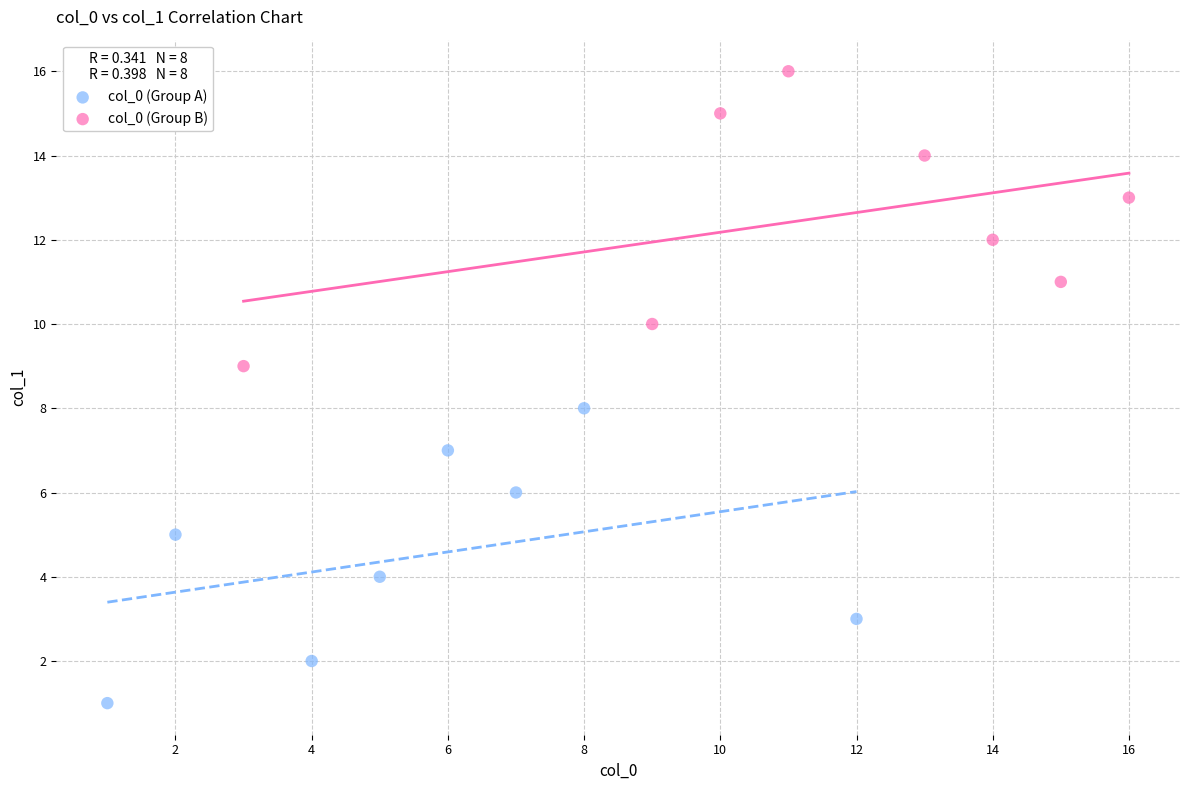

Which series reaches the minimum Y coordinate?

col_0 (Group A)